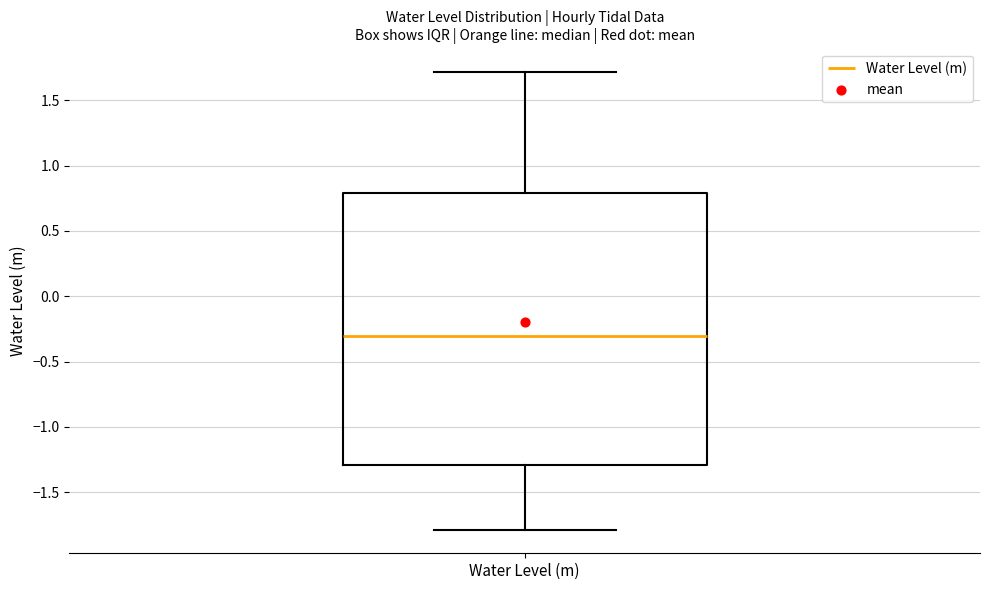

Read this box plot against the y-axis: the position of the median line, the range covered by the box, and the ends of both whiskers. The values are not printed on the chart, so give them approximately, as read against the axis.

median -0.3, box -1.3 to 0.8, whiskers -1.8 to 1.7